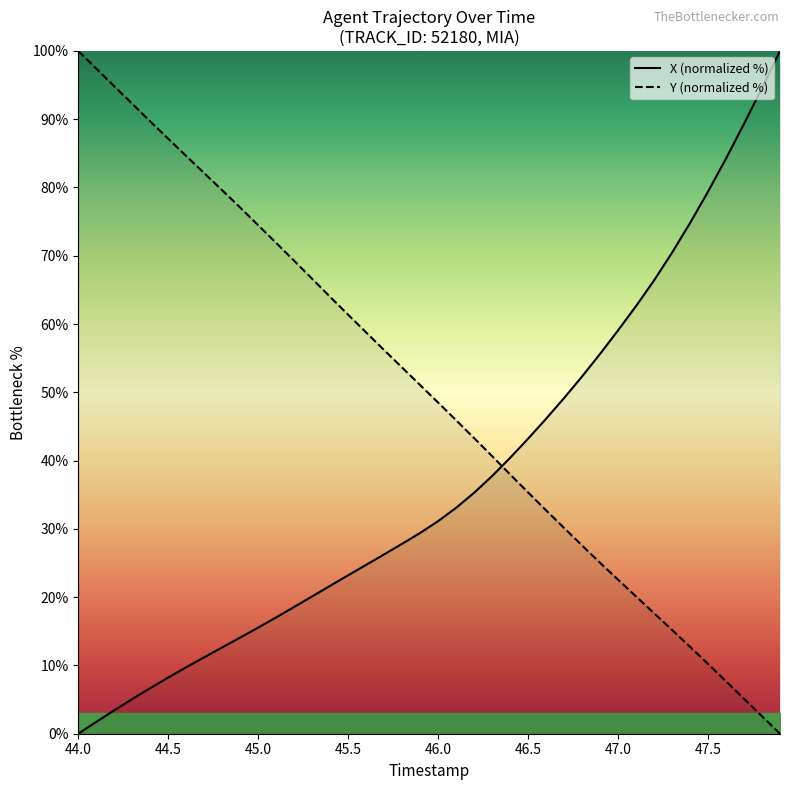

What is the highest value of the X (normalized %) series?

100.0